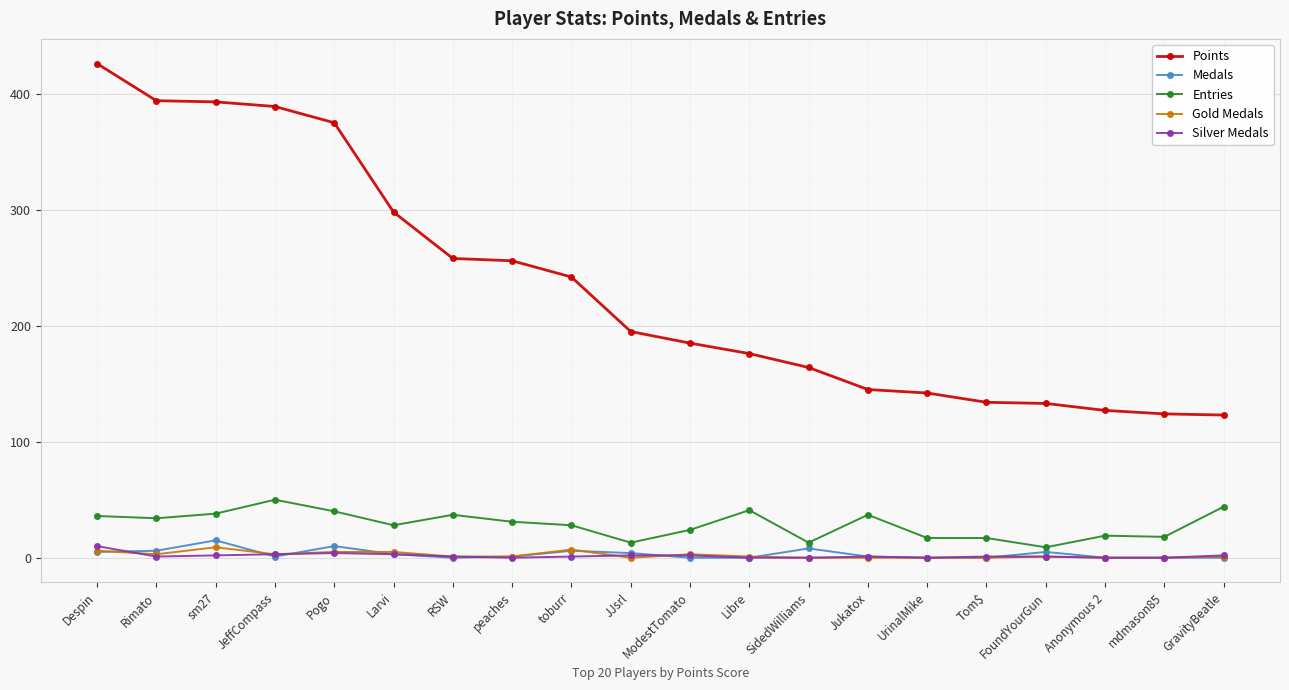

True or false: Points and Entries cross at least once.

False